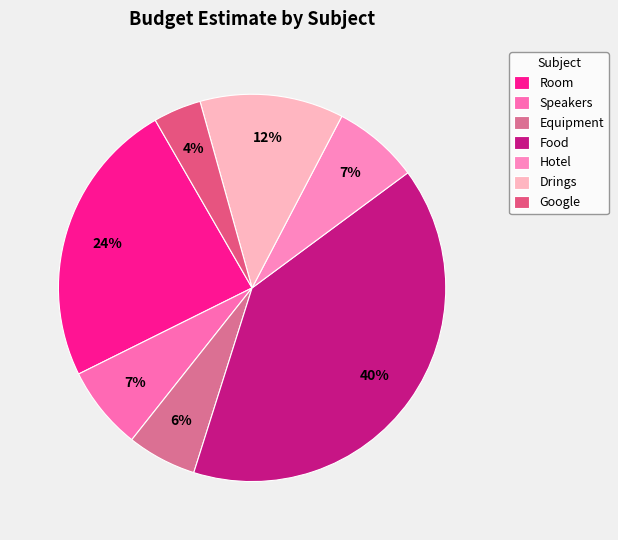

To the nearest percent, what is the difference between the Food and Drings slice percentages?

28%